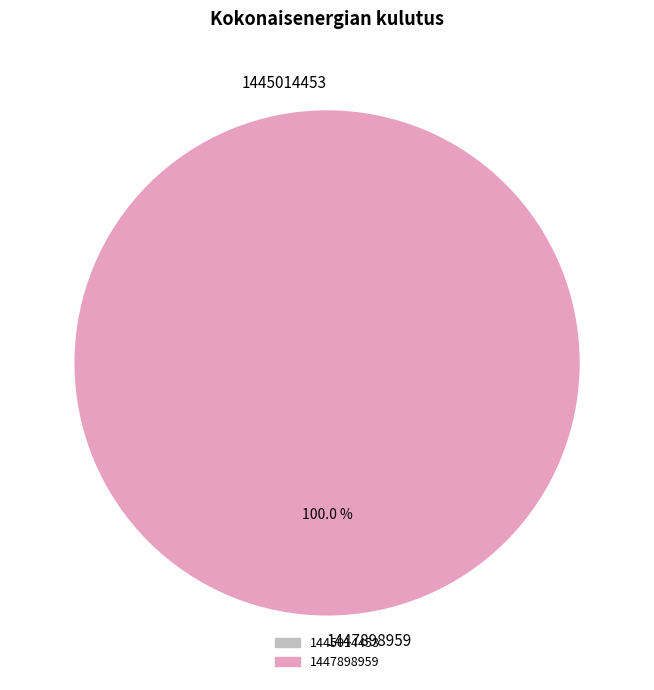

What is the smallest slice in the pie chart?

1445014453